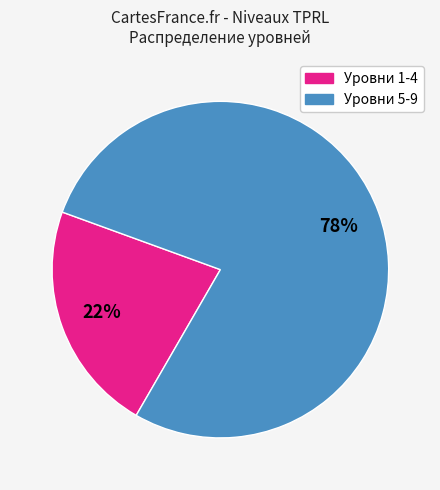

How many segments does this pie chart have?

2